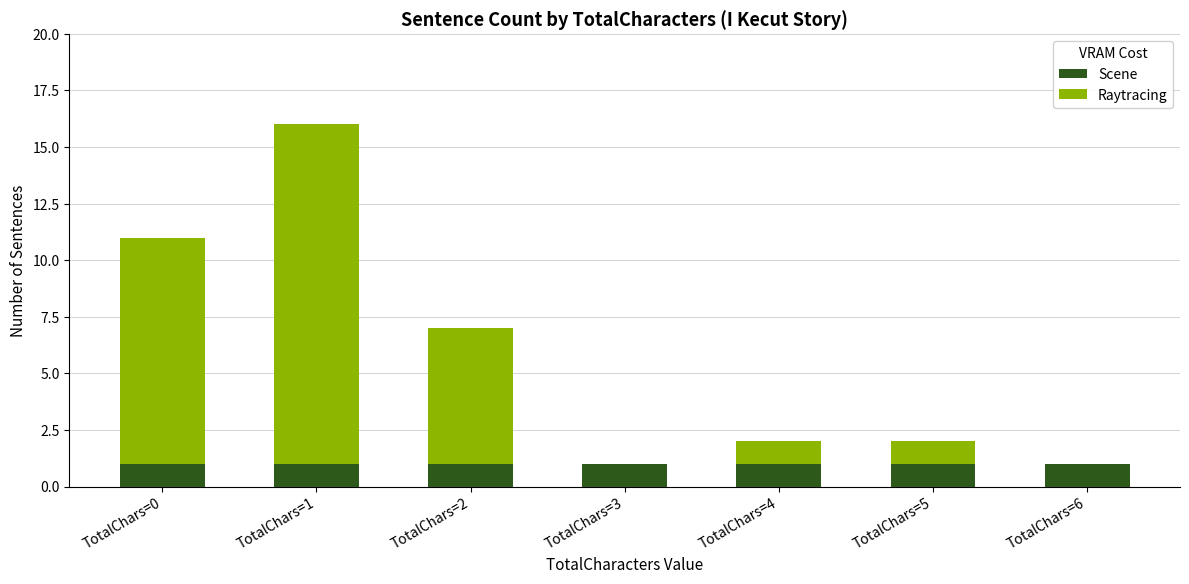

Are the bars horizontal?

No